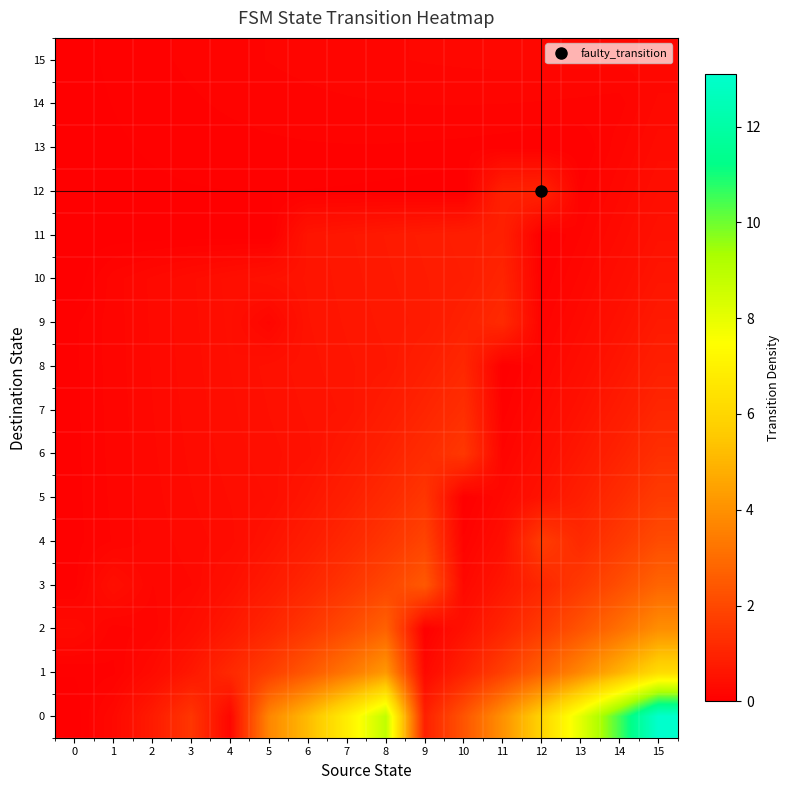

Reading left to right, list all the values displayed in this chart.

0: 0=0.0	1=0.3	2=0.8	3=1.5	4=0.2	5=3.7	6=5.2	7=6.9	8=8.8	9=0.9	10=2.3	11=4.0	12=5.9	13=8.1	14=10.5	15=13.1
1: 0=0.1	1=0.1	2=0.3	3=0.7	4=1.1	5=1.7	6=2.4	7=3.3	8=4.2	9=0.3	10=0.9	11=1.8	12=2.7	13=3.7	14=4.9	15=6.2
2: 0=0.3	1=0.1	2=0.2	3=0.4	4=0.7	5=1.1	6=1.5	7=2.1	8=2.7	9=0.0	10=0.5	11=1.0	12=1.6	13=2.3	14=3.1	15=3.9
3: 0=0.1	1=0.4	2=0.2	3=0.3	4=0.5	5=0.7	6=1.1	7=1.5	8=1.9	9=2.4	10=0.2	11=0.6	12=1.1	13=1.6	14=2.2	15=2.8
4: 0=0.1	1=0.2	2=0.2	3=0.3	4=0.3	5=0.5	6=0.8	7=1.1	8=1.5	9=1.9	10=0.1	11=0.4	12=1.7	13=1.2	14=1.6	15=2.1
5: 0=0.1	1=0.2	2=0.2	3=0.3	4=0.4	5=0.4	6=0.6	7=0.9	8=1.2	9=1.5	10=0.0	11=0.3	12=0.5	13=0.9	14=1.2	15=1.6
6: 0=0.1	1=0.2	2=0.2	3=0.3	4=0.4	5=0.4	6=0.5	7=0.7	8=0.9	9=1.2	10=1.5	11=0.2	12=0.4	13=0.7	14=1.0	15=1.3
7: 0=0.1	1=0.2	2=0.3	3=0.3	4=0.4	5=0.5	6=0.5	7=0.6	8=0.8	9=1.0	10=1.3	11=0.1	12=0.3	13=0.5	14=0.8	15=1.1
8: 0=0.1	1=0.2	2=0.3	3=0.3	4=0.4	5=0.5	6=0.5	7=0.6	8=0.7	9=0.9	10=1.1	11=0.0	12=0.2	13=0.4	14=0.6	15=0.9
9: 0=0.1	1=0.2	2=0.3	3=0.3	4=0.4	5=0.2	6=0.6	7=0.6	8=0.7	9=0.7	10=0.9	11=1.2	12=0.1	13=0.3	14=0.5	15=0.7
10: 0=0.0	1=0.2	2=0.3	3=0.3	4=0.4	5=0.5	6=0.6	7=0.6	8=0.7	9=0.8	10=0.8	11=1.0	12=0.1	13=0.2	14=0.4	15=0.6
11: 0=0.0	1=0.0	2=0.0	3=0.0	4=0.0	5=0.0	6=0.6	7=0.7	8=0.7	9=0.8	10=0.8	11=0.9	12=0.0	13=0.2	14=0.3	15=0.5
12: 0=0.0	1=0.0	2=0.0	3=0.0	4=0.1	5=0.1	6=0.0	7=0.0	8=0.0	9=0.0	10=0.0	11=0.9	12=1.0	13=0.1	14=0.2	15=0.4
13: 0=0.0	1=0.0	2=0.1	3=0.1	4=0.1	5=0.1	6=0.1	7=0.1	8=0.1	9=0.1	10=0.1	11=0.1	12=0.1	13=0.1	14=0.2	15=0.3
14: 0=0.0	1=0.1	2=0.1	3=0.1	4=0.1	5=0.1	6=0.1	7=0.1	8=0.2	9=0.2	10=0.2	11=0.2	12=0.1	13=0.1	14=0.1	15=0.3
15: 0=0.0	1=0.1	2=0.1	3=0.1	4=0.1	5=0.2	6=0.2	7=0.2	8=0.2	9=0.2	10=0.2	11=0.2	12=0.2	13=0.2	14=0.2	15=0.2